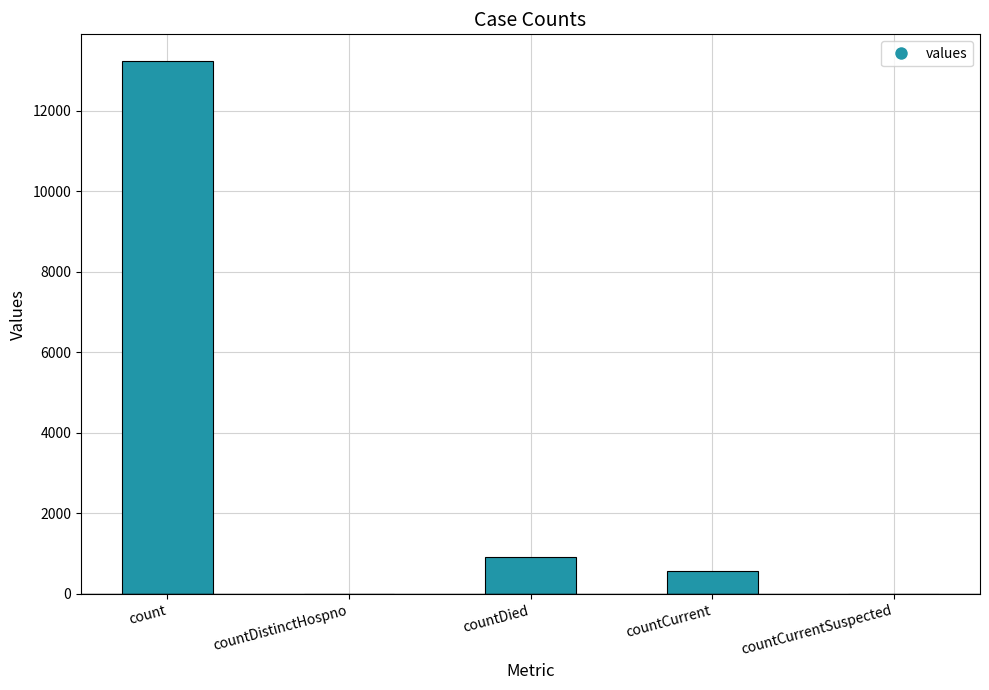

Which category has the highest value across all series?

count